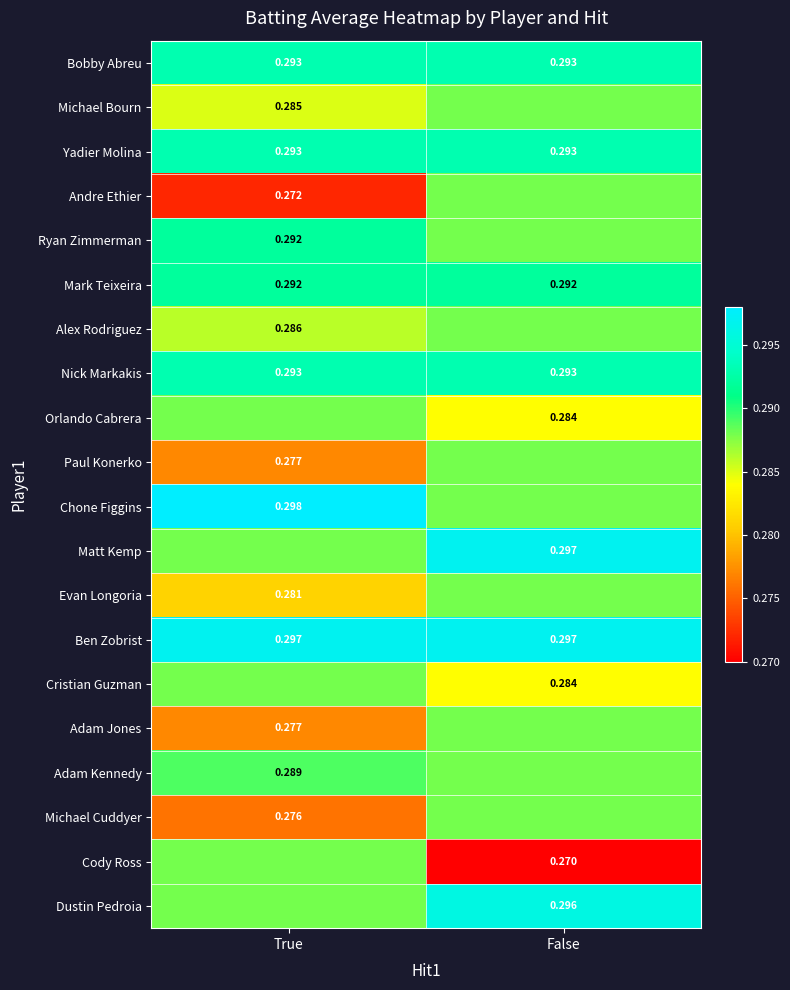

At which category does the chart reach its minimum across all series?

False